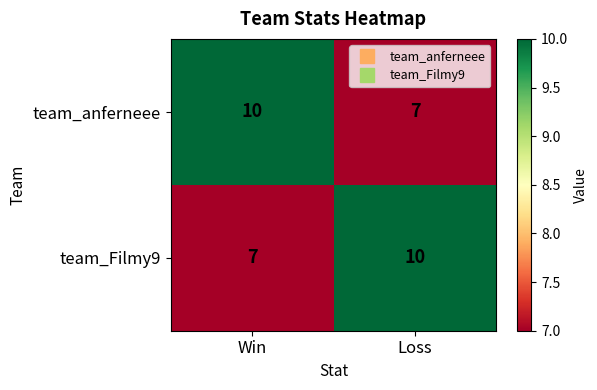

What is the total value across all series at Win?

17